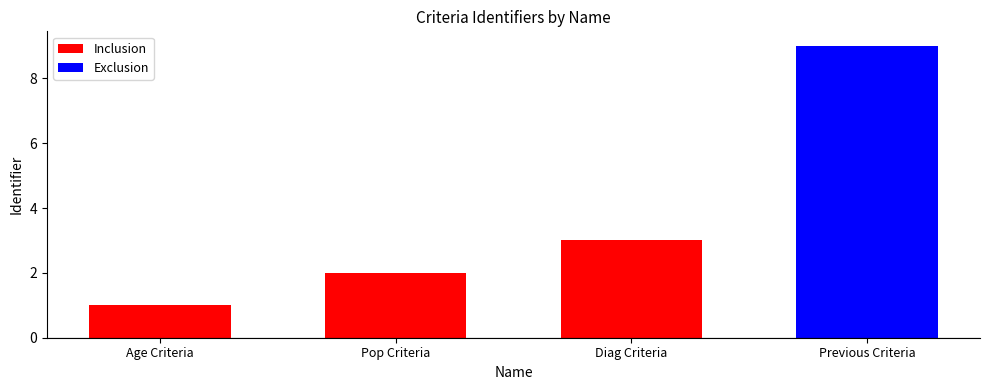

What is the label of the 3rd bar from the left?

Diag Criteria